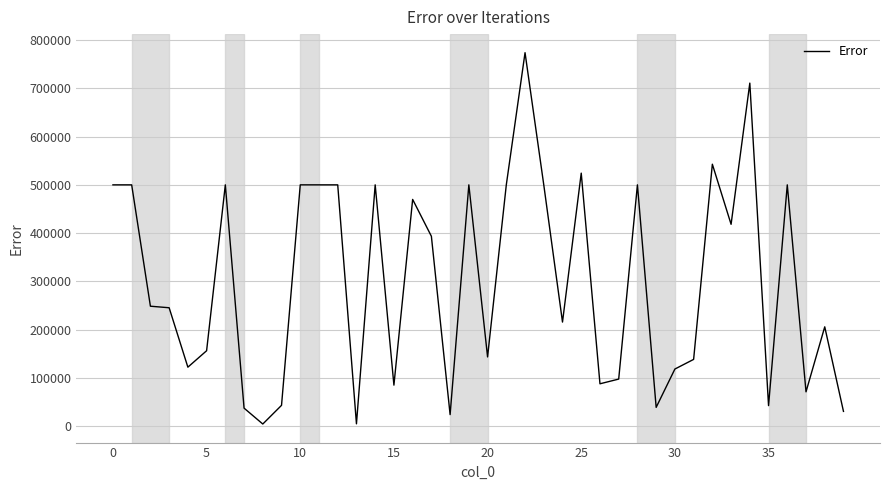

What is the greatest value displayed?

773554.8